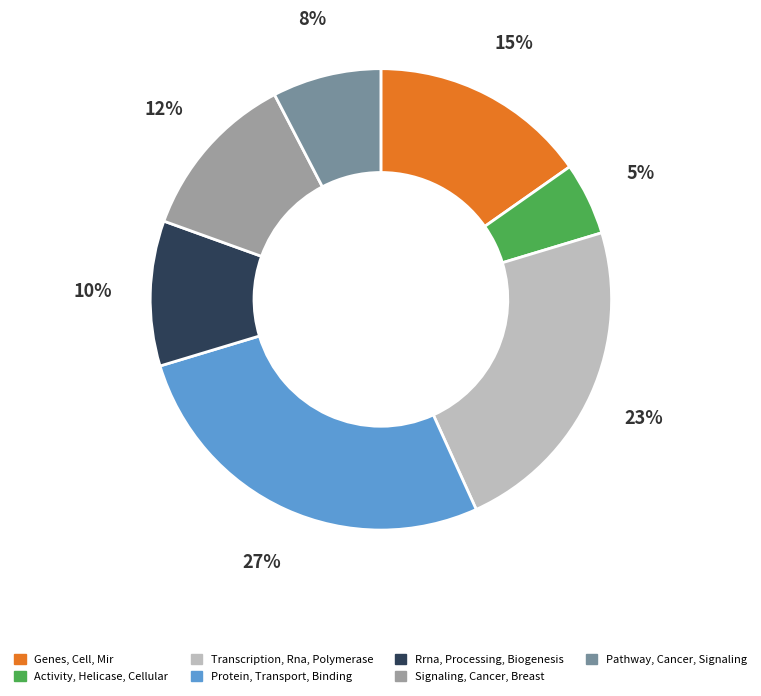

To the nearest percent, what is the average slice percentage?

14%